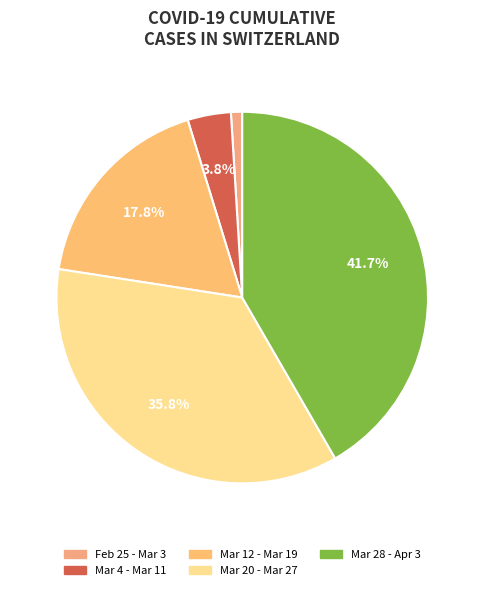

Is there a majority slice in this chart?

No